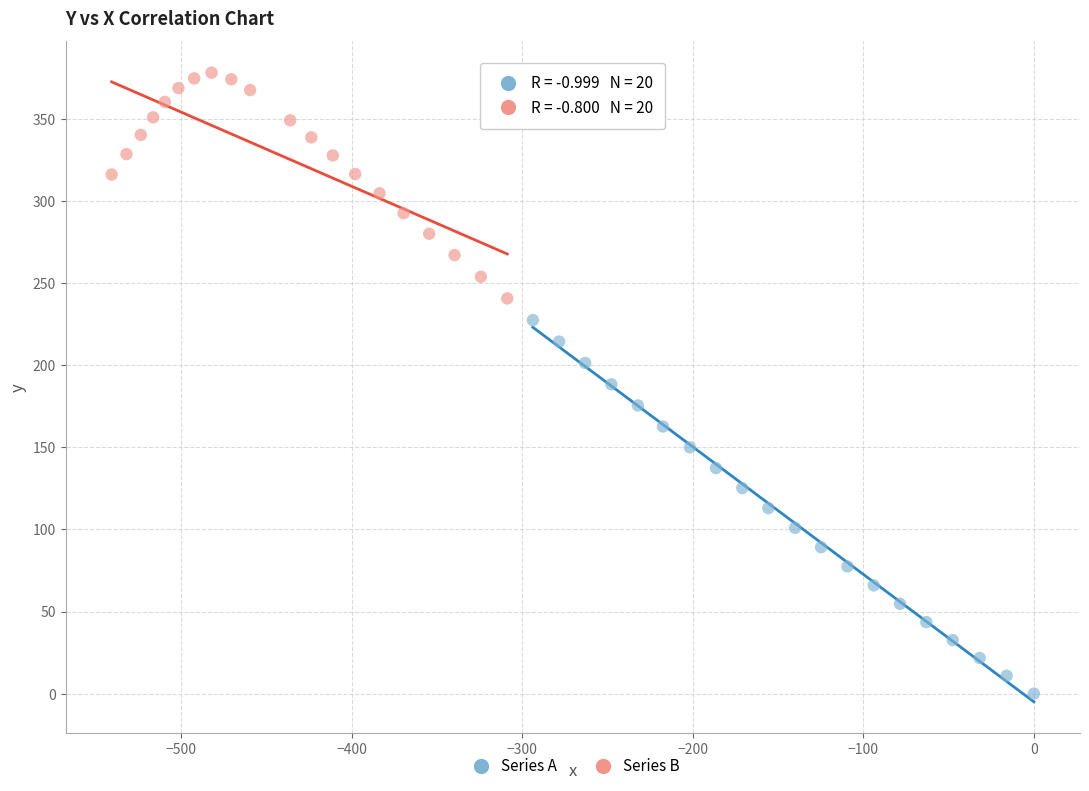

Which series has the largest Y range (max minus min)?

Series A